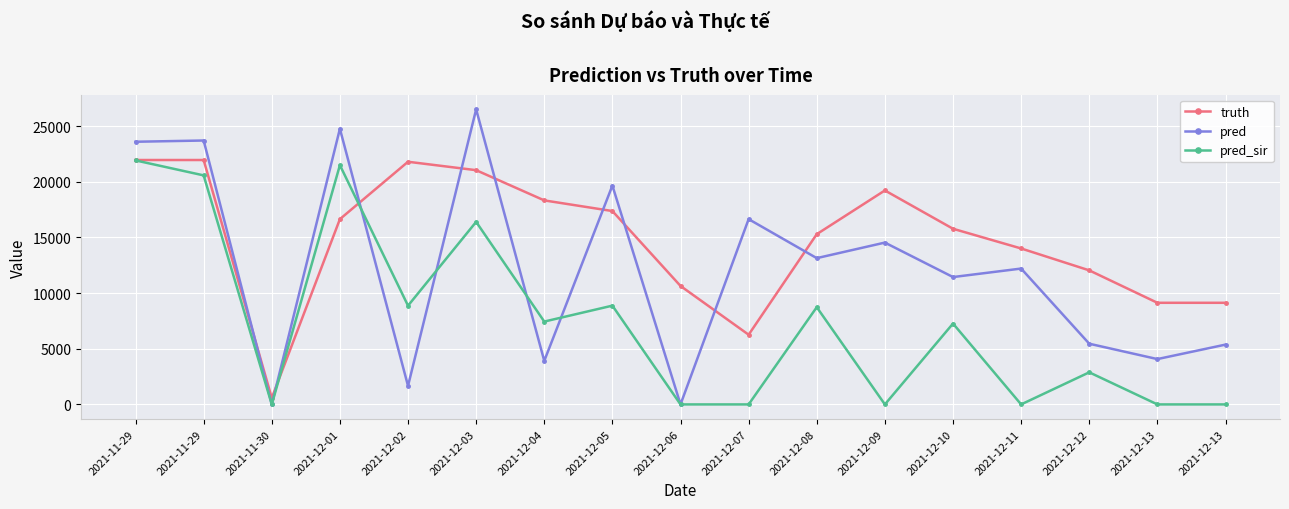

What are all the series names shown in the legend?

truth, pred, pred_sir